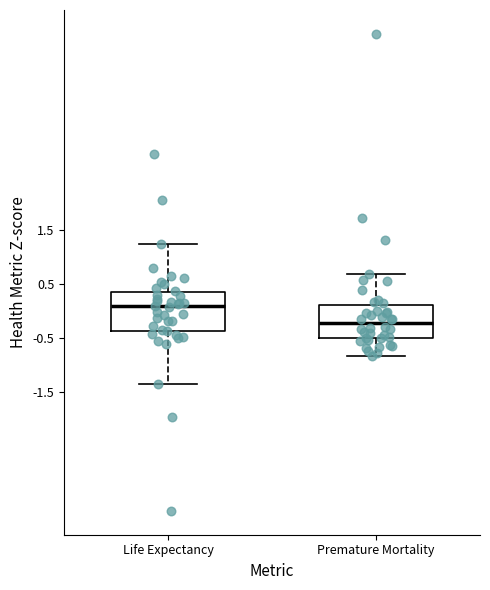

Reading left to right, read every box against the y-axis: the position of its median line, the range the box covers, and the ends of its whiskers. The values are not printed on the chart, so give them approximately, as read against the axis.

Life Expectancy: median 0.1, box -0.4 to 0.3, whiskers -1.4 to 1.2
Premature Mortality: median -0.2, box -0.5 to 0.1, whiskers -0.8 to 0.7